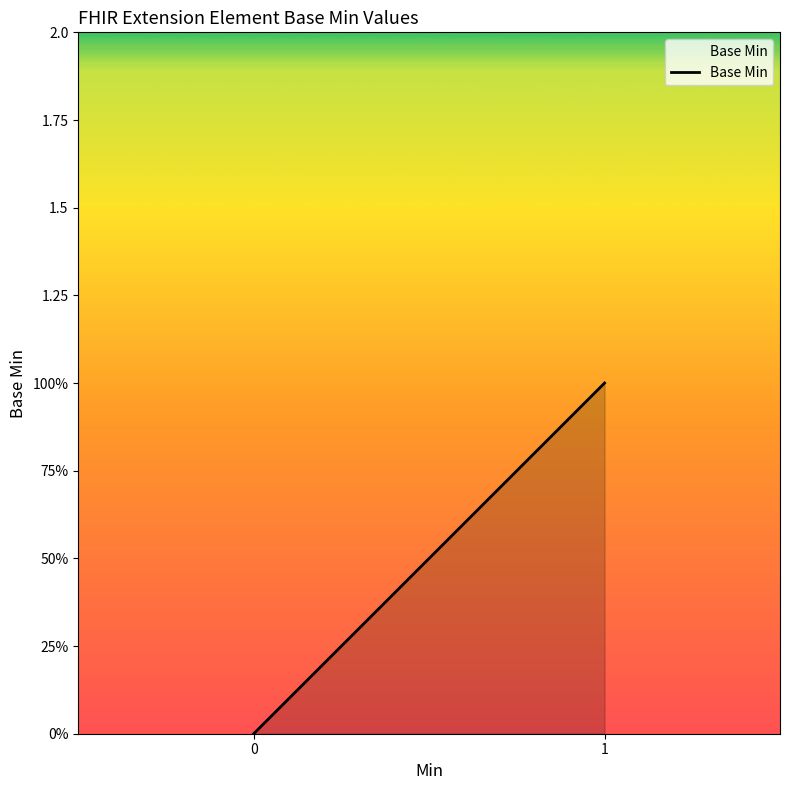

Is it true that the value at 0 is 0?

True